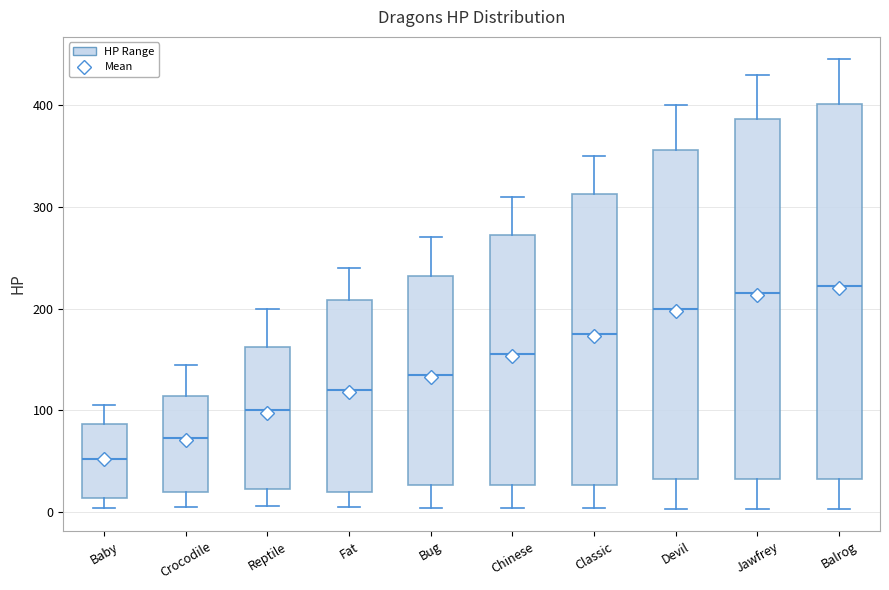

Which box's median line is the lowest?

Baby